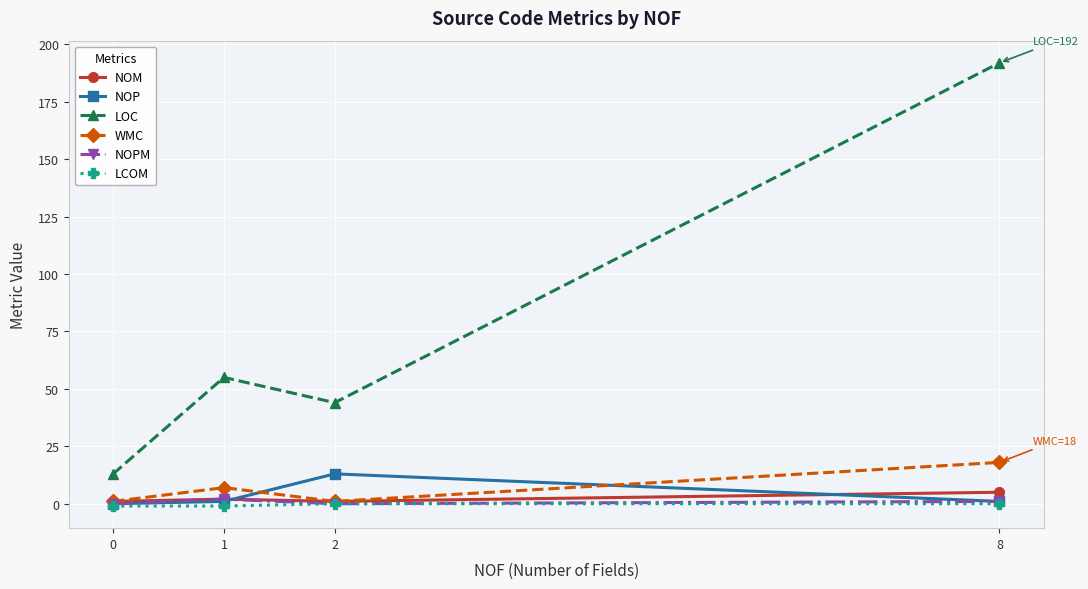

Is it true that NOPM equals 1 at 8?

True